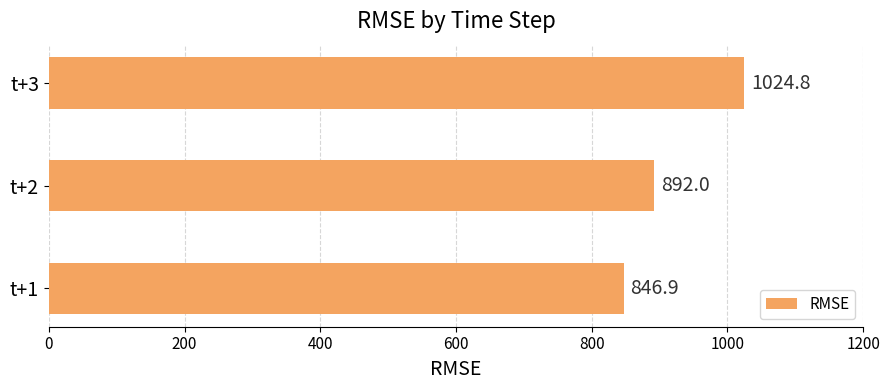

Read the value at t+3.

1024.8